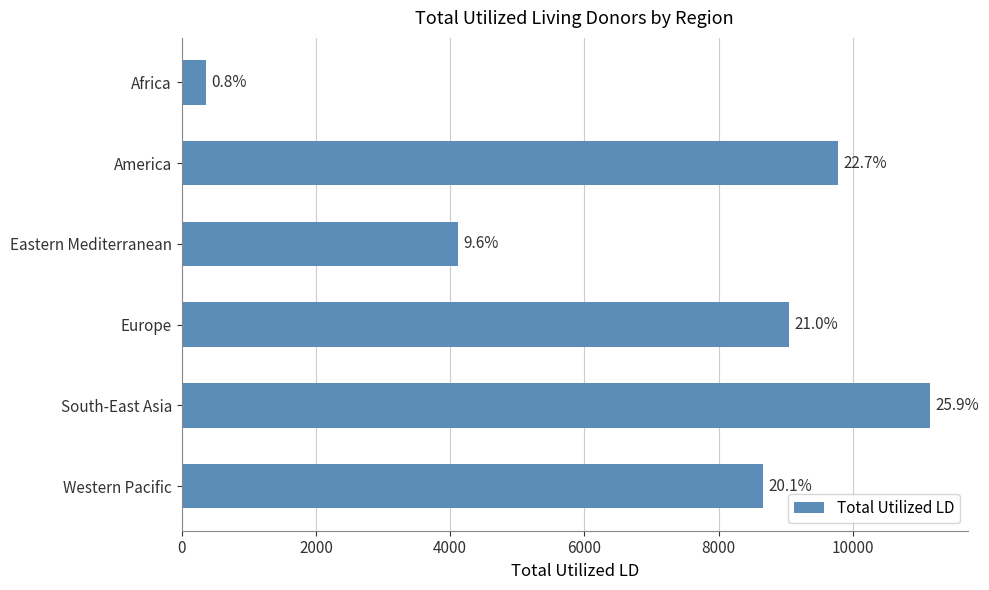

What is the sum of all values?

43116